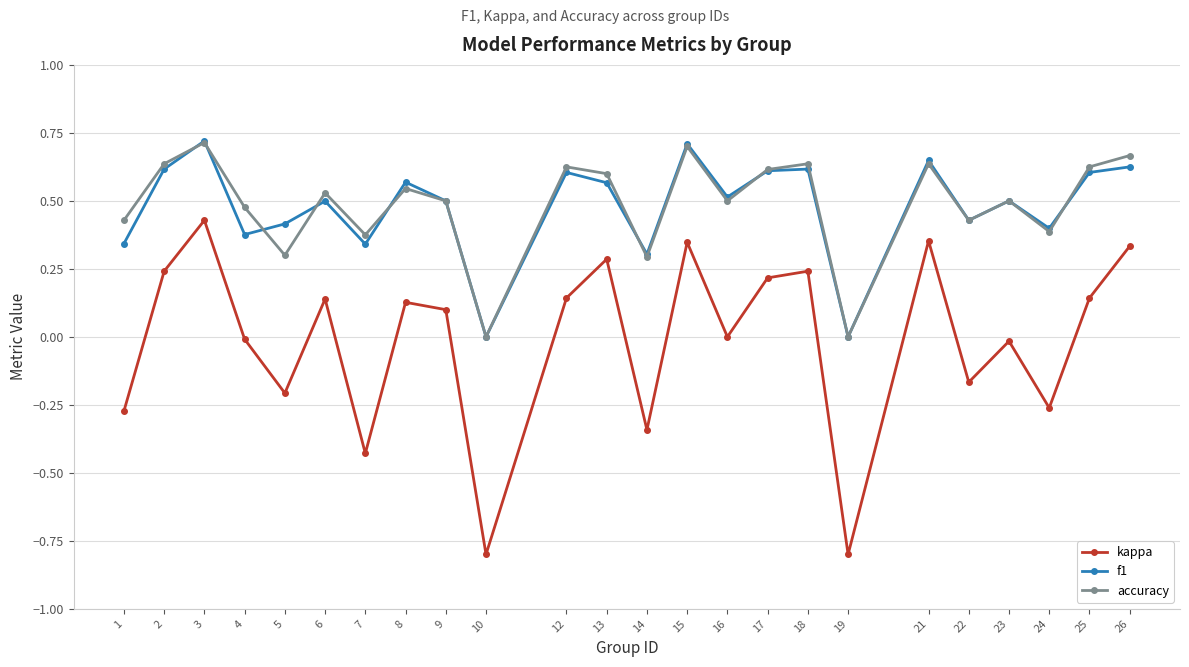

What are all the series names shown in the legend?

kappa, f1, accuracy